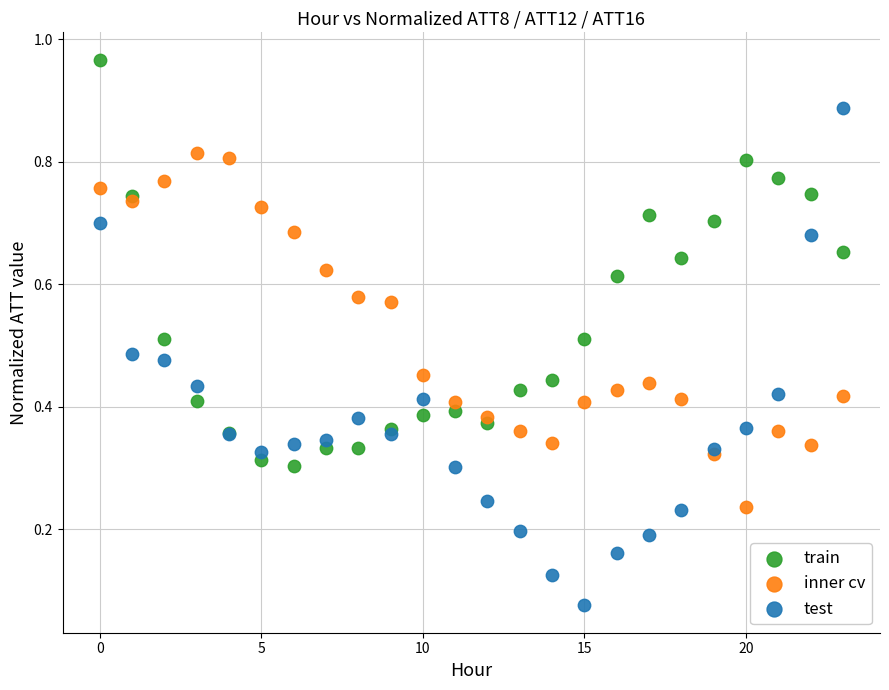

Which series reaches the minimum Y coordinate?

test